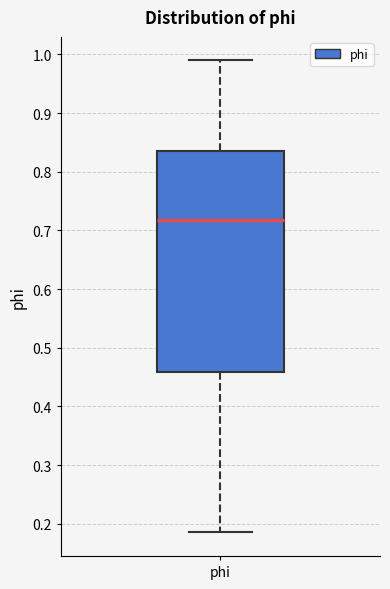

Transcribe this box plot: give where the median line is, the range the box spans, and where the two whiskers end, as read against the y-axis. The values are not printed on the chart, so give them approximately, as read against the axis.

median 0.72, box 0.46 to 0.84, whiskers 0.19 to 0.99